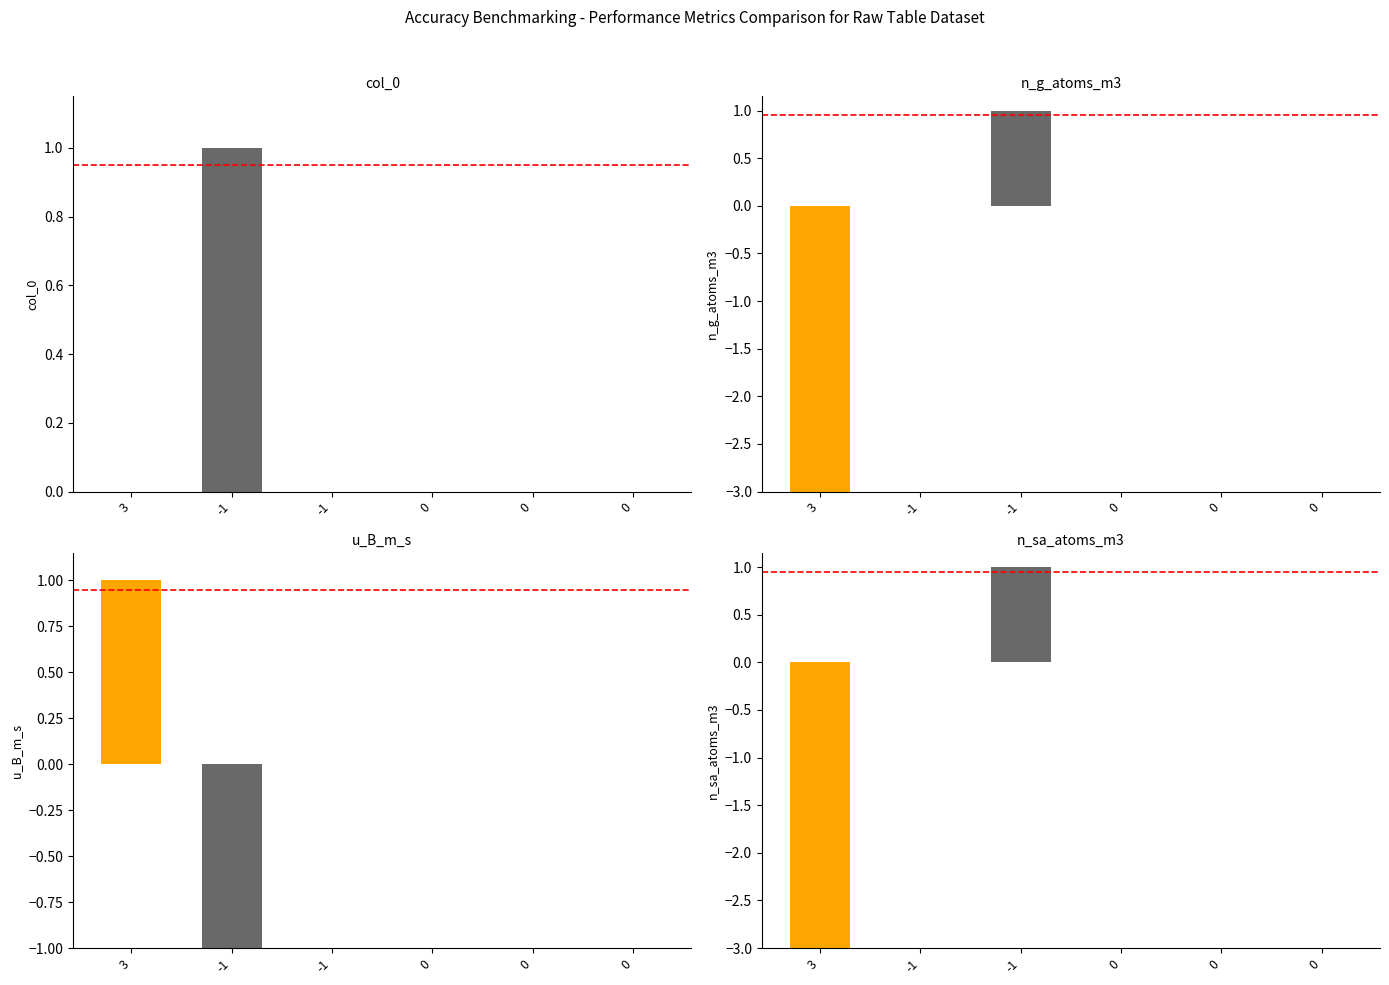

At which label does col_0 reach its minimum?

3